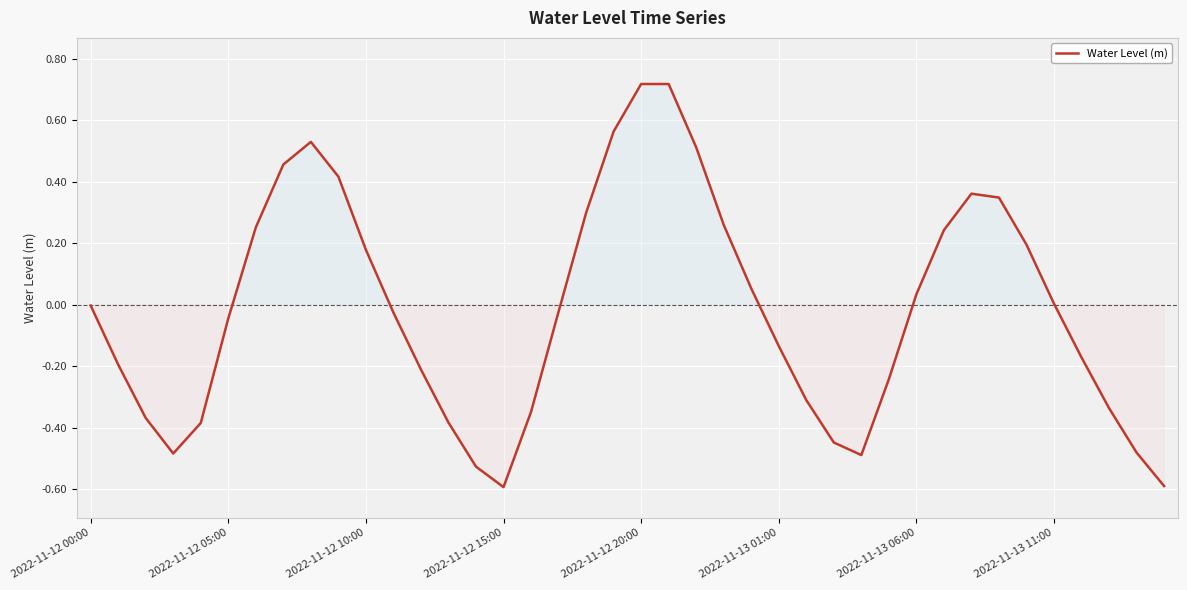

What is the difference between the maximum and minimum values?

1.3